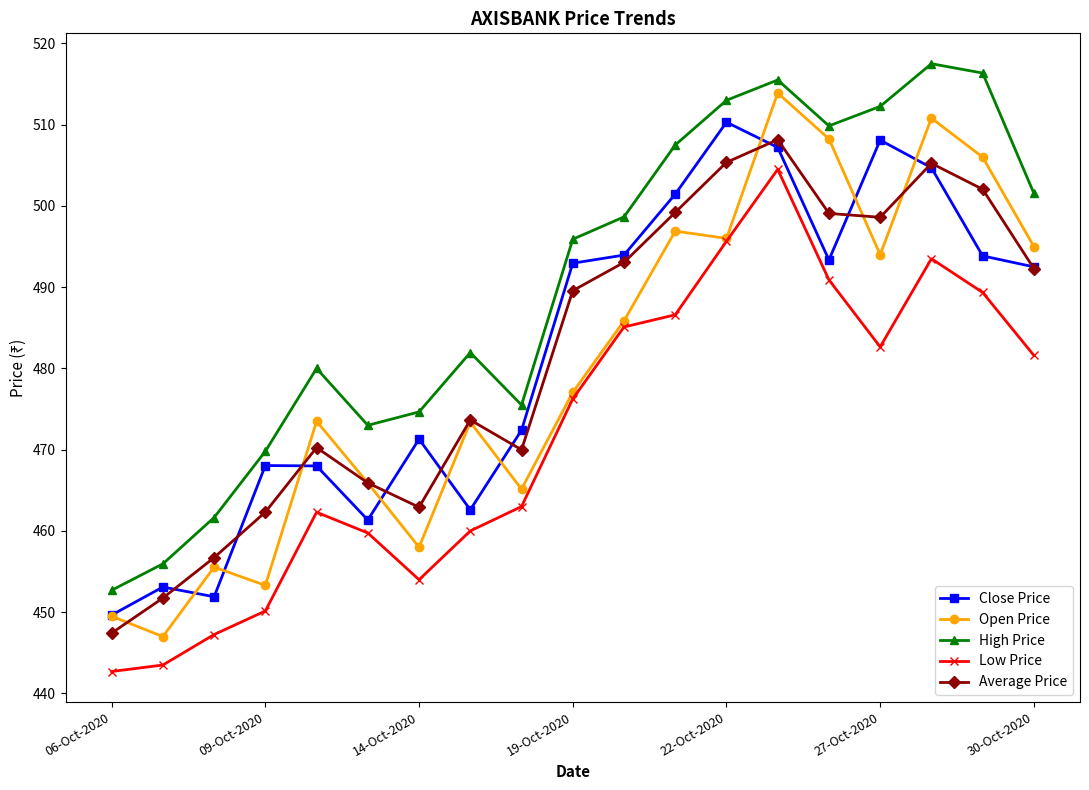

Which series has the largest total across all categories?

High Price